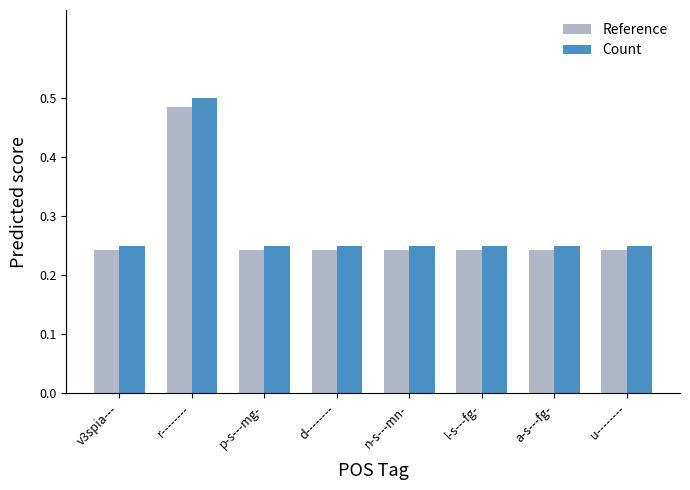

Are the bars horizontal?

No